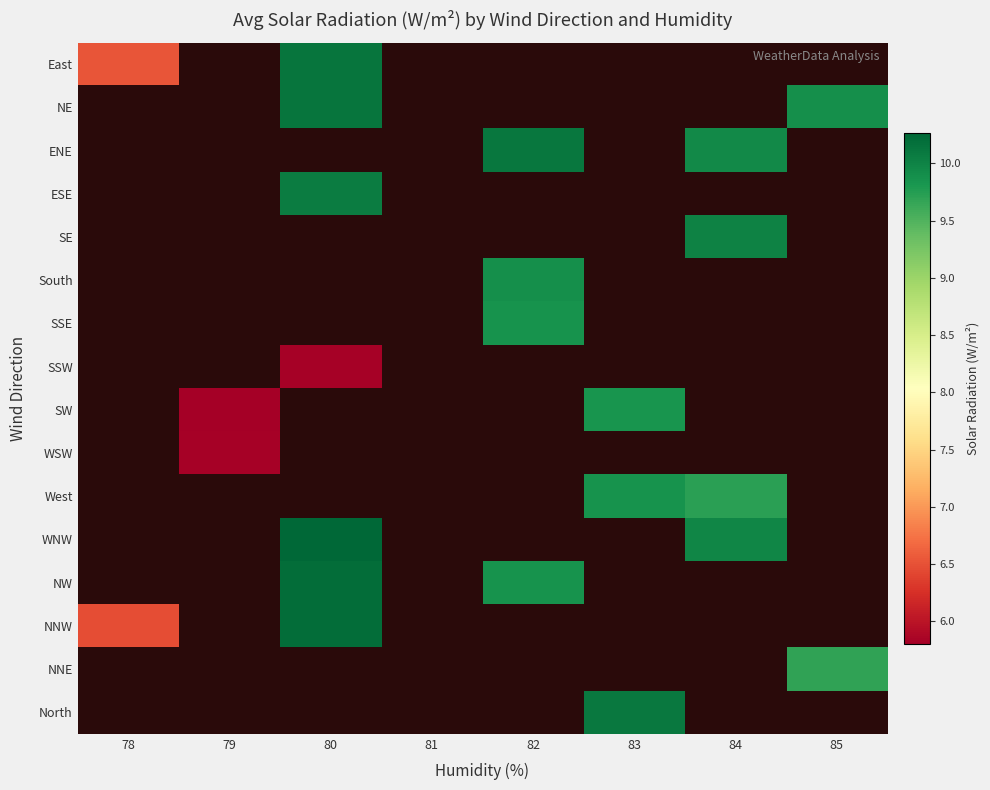

How many categories are shown in the chart?

8